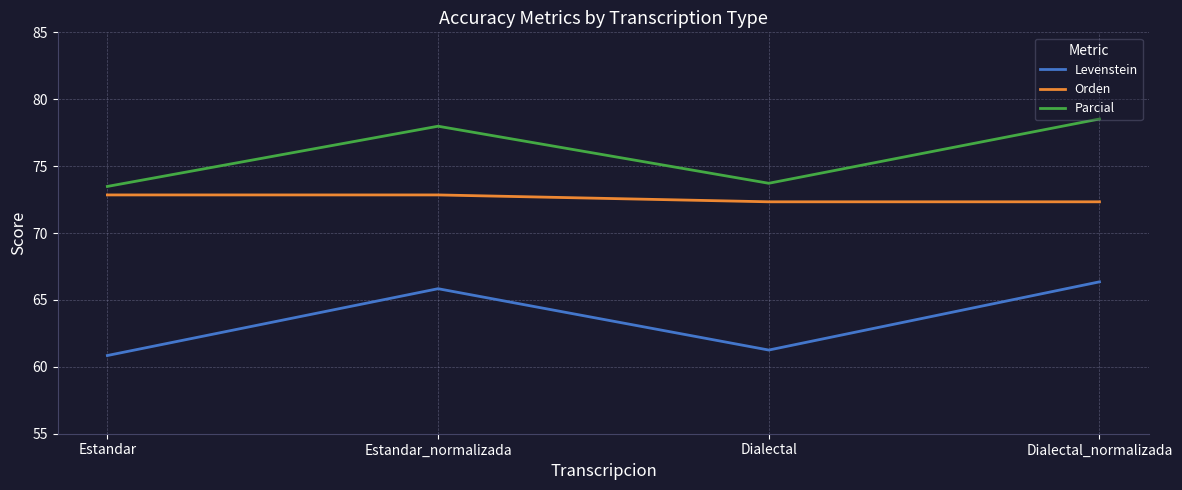

What is the total value across all series at Estandar_normalizada?

216.7